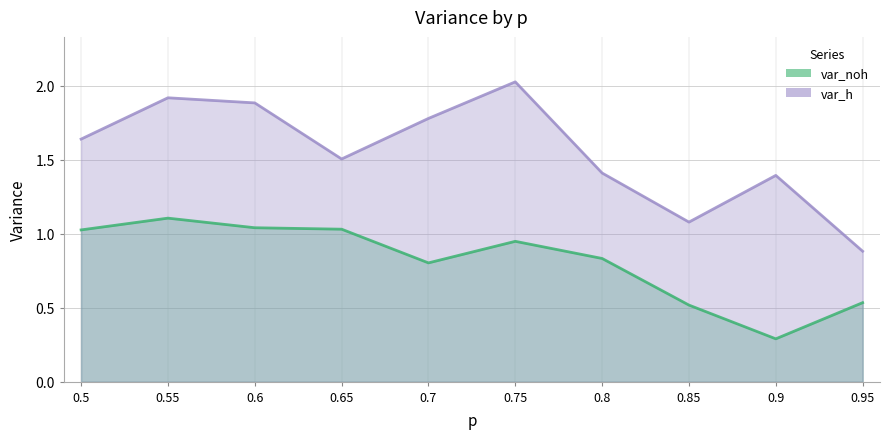

Reading left to right, transcribe all the data shown in this chart.

var_noh: 0.5=1.0	0.55=1.1	0.6=1.0	0.65=1.0	0.7=0.8	0.75=0.9	0.8=0.8	0.85=0.5	0.9=0.3	0.95=0.5
var_h: 0.5=1.6	0.55=1.9	0.6=1.9	0.65=1.5	0.7=1.8	0.75=2.0	0.8=1.4	0.85=1.1	0.9=1.4	0.95=0.9